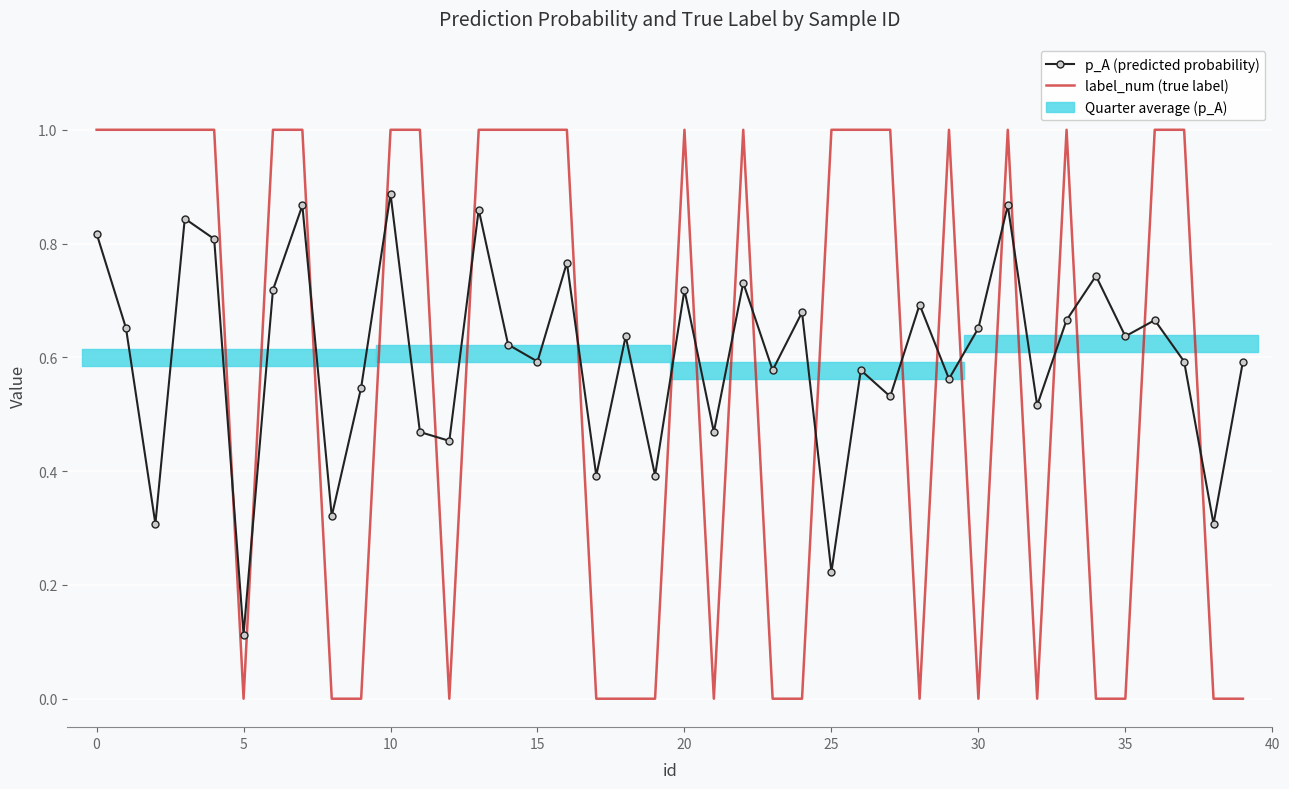

How many distinct data groups are displayed?

2